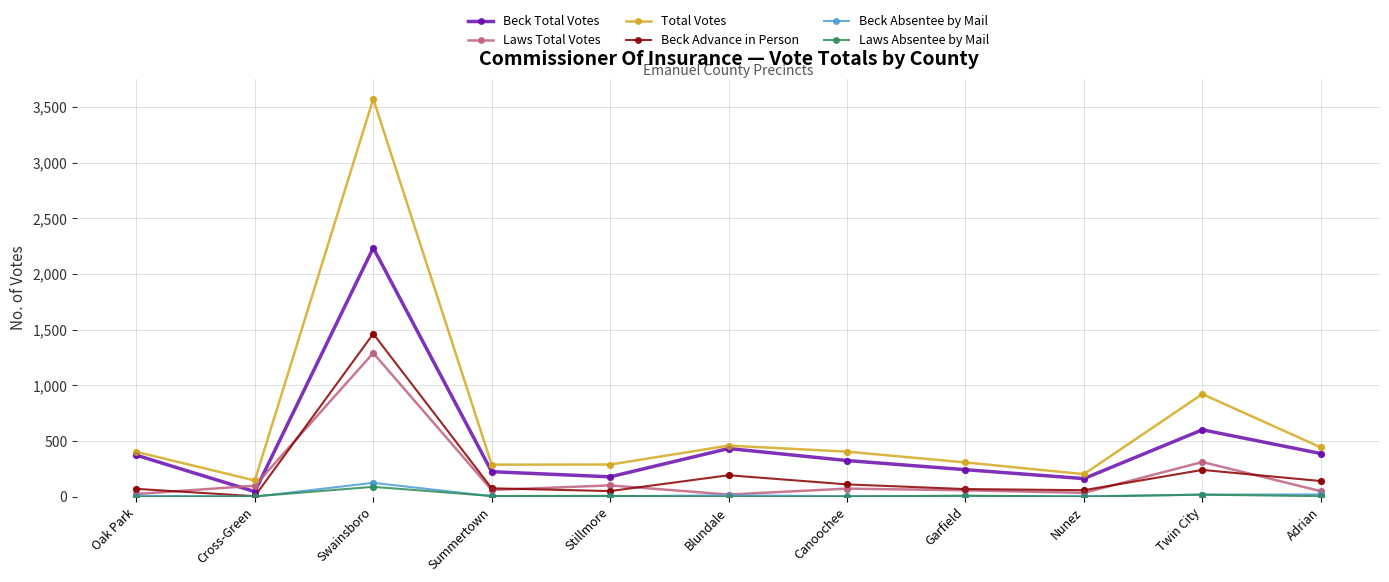

At which category is the sum across all series the highest?

Swainsboro